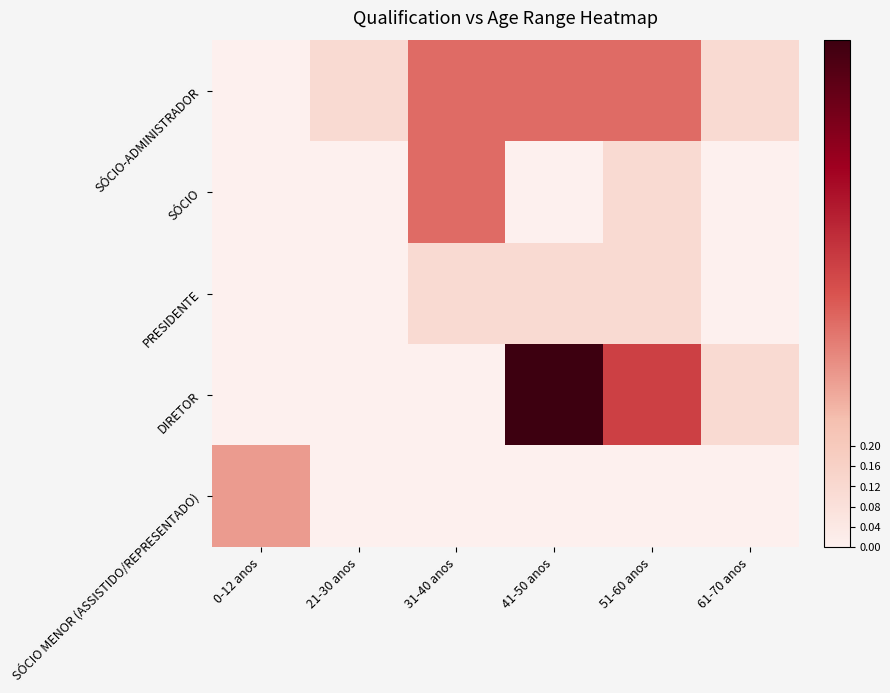

Reading left to right, extract all data points from this chart.

SÓCIO-ADMINISTRADOR: 0-12 anos=0.0	21-30 anos=0.1	31-40 anos=0.4	41-50 anos=0.4	51-60 anos=0.4	61-70 anos=0.1
SÓCIO: 0-12 anos=0.0	21-30 anos=0.0	31-40 anos=0.4	41-50 anos=0.0	51-60 anos=0.1	61-70 anos=0.0
PRESIDENTE: 0-12 anos=0.0	21-30 anos=0.0	31-40 anos=0.1	41-50 anos=0.1	51-60 anos=0.1	61-70 anos=0.0
DIRETOR: 0-12 anos=0.0	21-30 anos=0.0	31-40 anos=0.0	41-50 anos=1.0	51-60 anos=0.6	61-70 anos=0.1
SÓCIO MENOR (ASSISTIDO/REPRESENTADO): 0-12 anos=0.3	21-30 anos=0.0	31-40 anos=0.0	41-50 anos=0.0	51-60 anos=0.0	61-70 anos=0.0